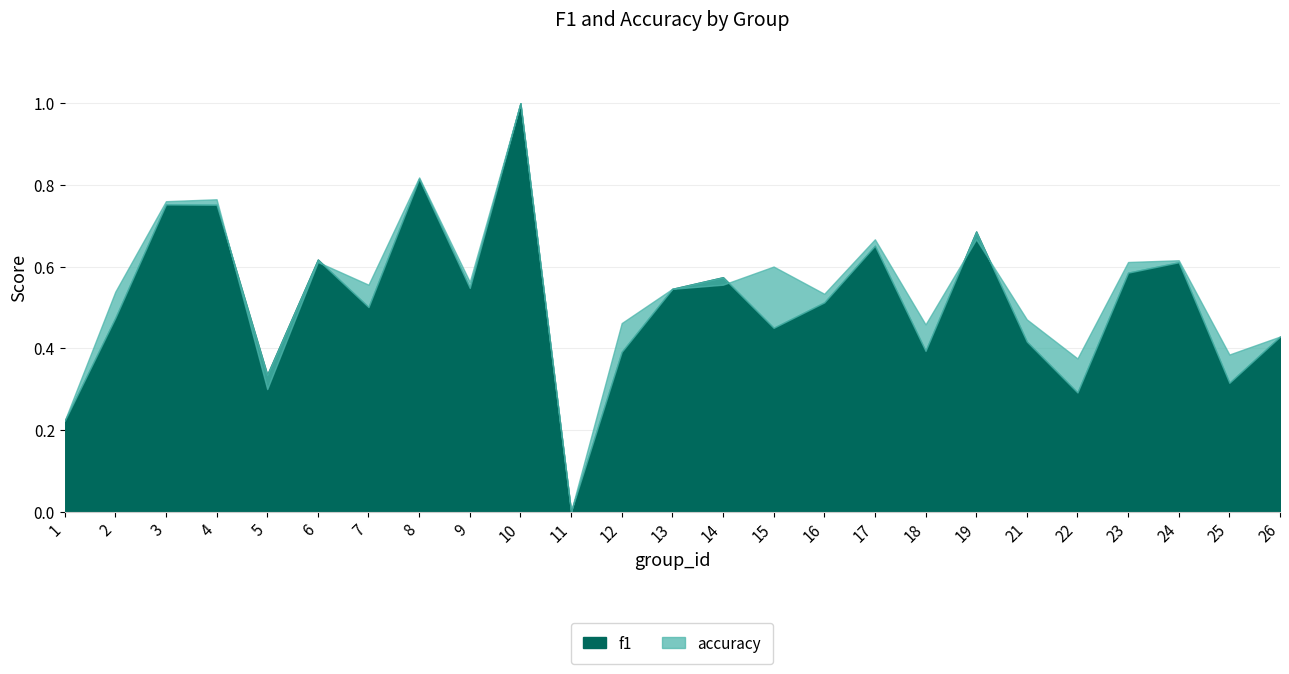

Between 25 and 15, which is larger?

15